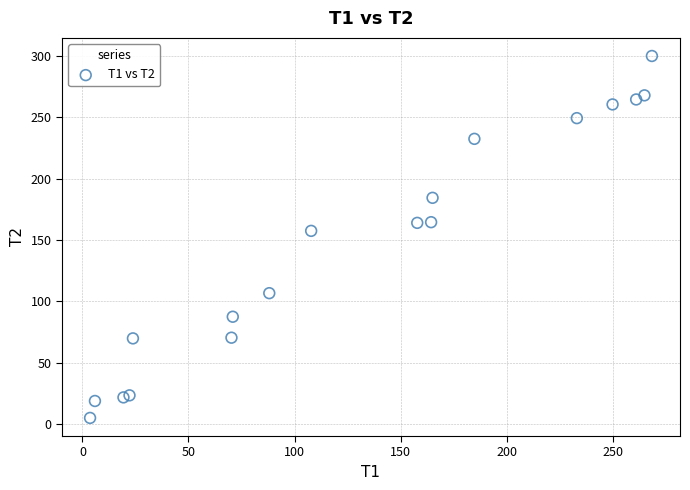

What Y value in the scatter plot is closest to 152?

157.4